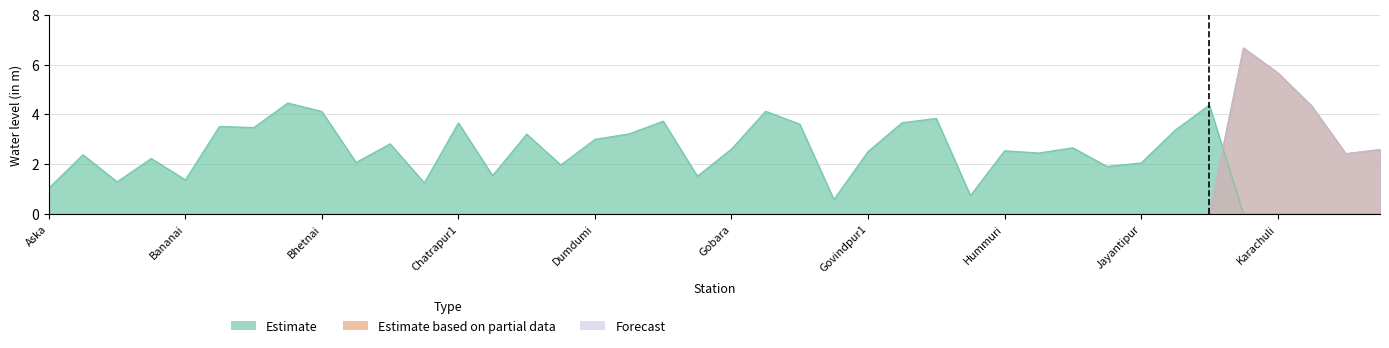

At which category is the sum across all series the highest?

Kanakia